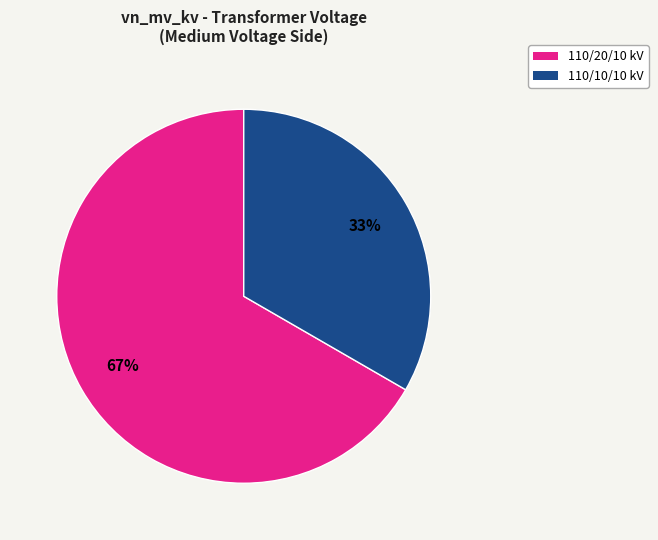

Which category has the smallest portion of the pie?

110/10/10 kV